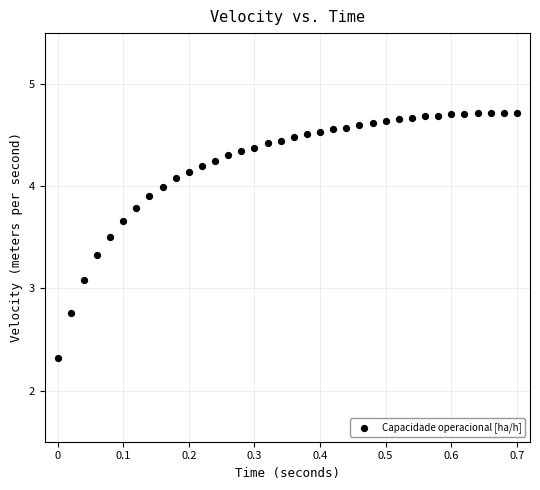

What Y value in the scatter plot is closest to 3?

3.1